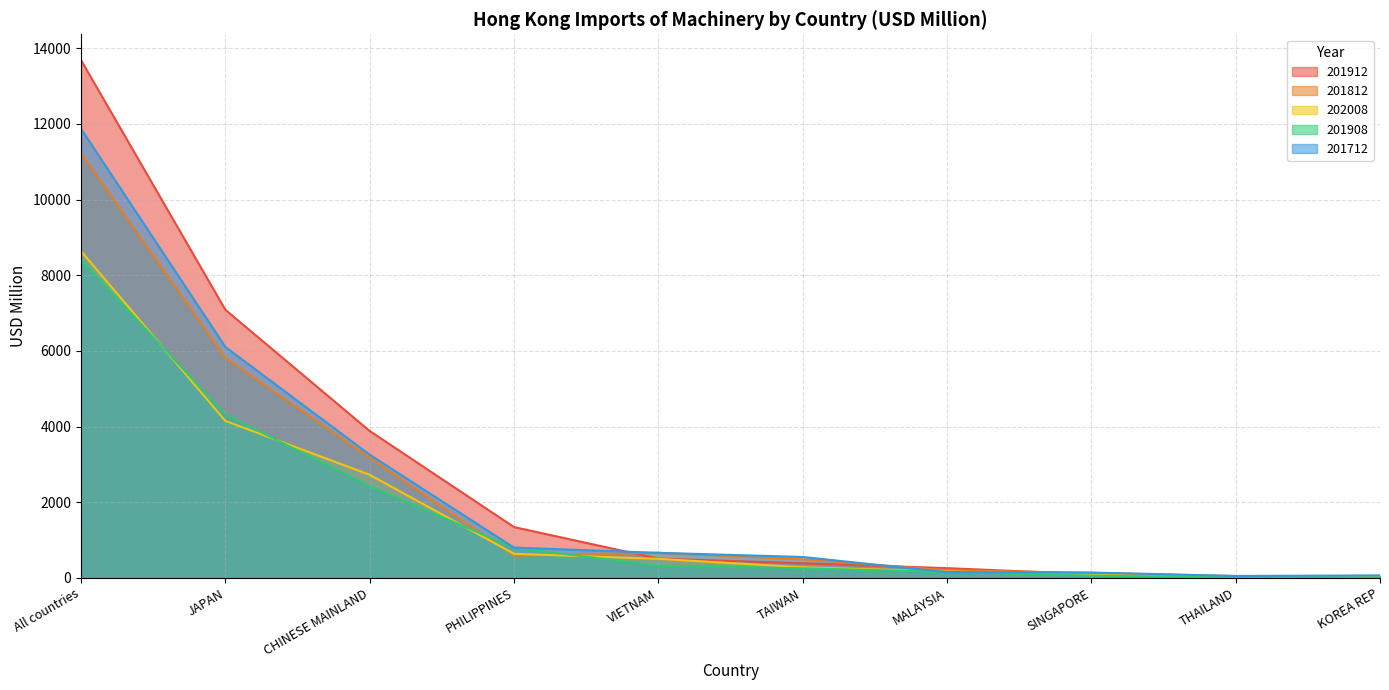

At which label does 201812 first exceed 589?

All countries